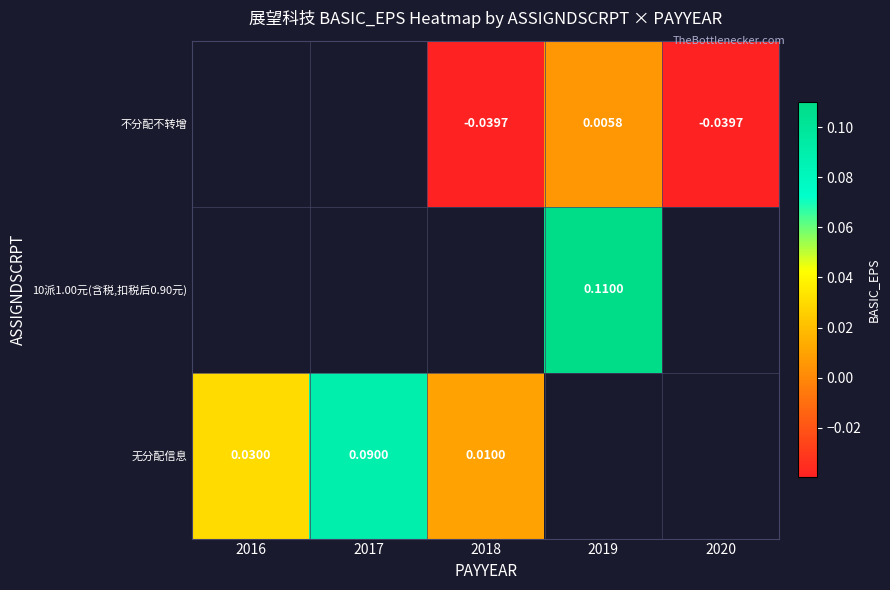

Is it true that 无分配信息 equals 0.0 at 2018?

False